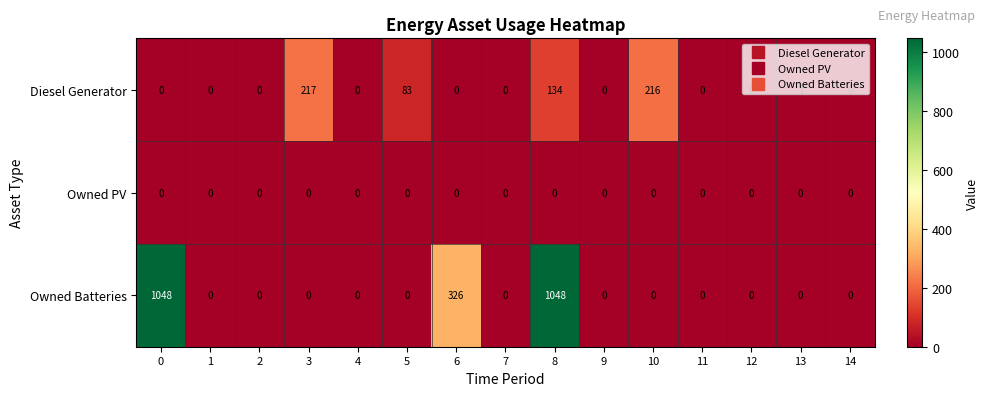

True or false: Owned Batteries has a value of 326 at 6.

True